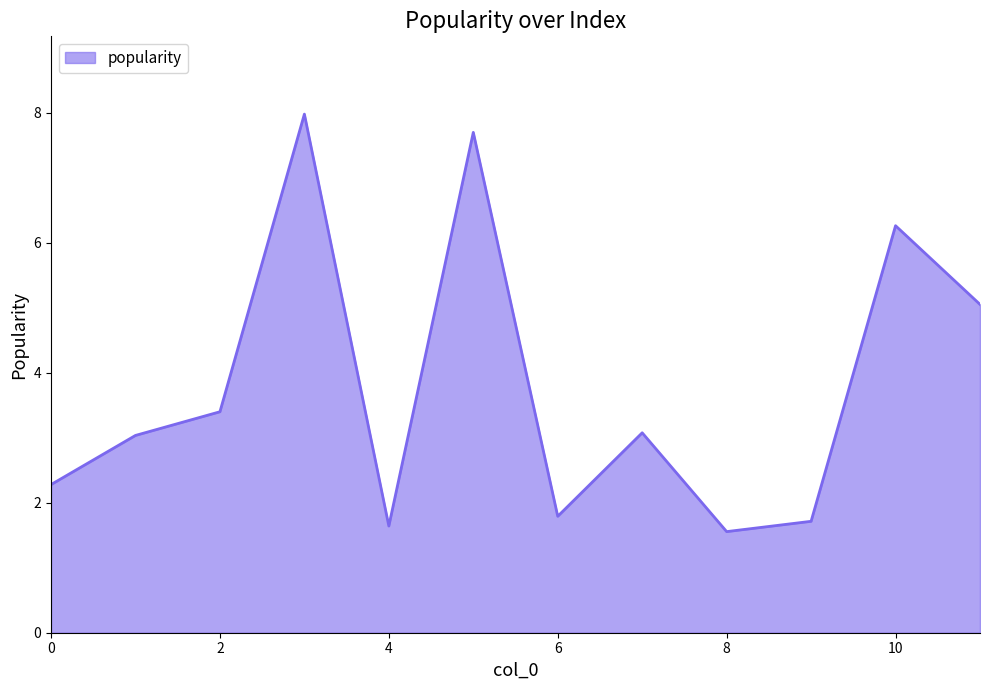

What is the smallest value displayed?

1.6